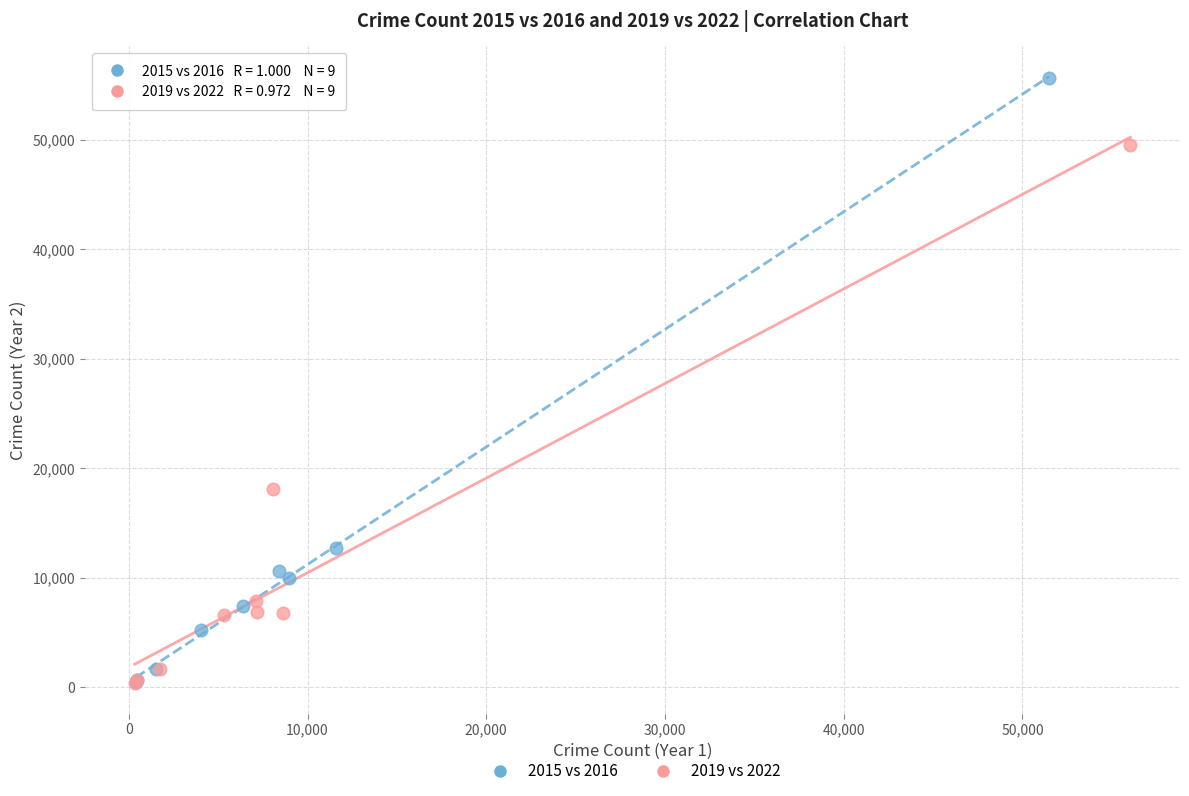

Which series reaches the maximum Y coordinate?

2015 vs 2016